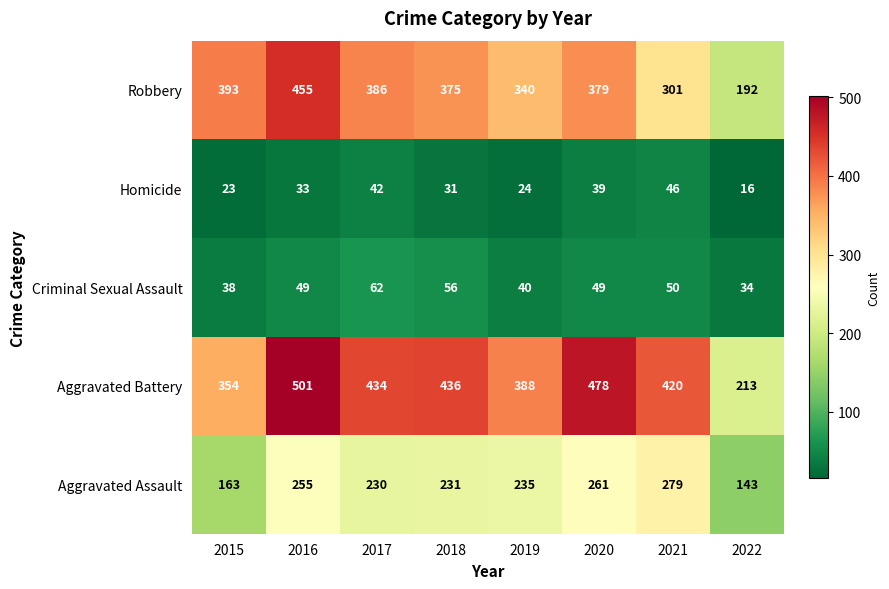

Read the Aggravated Assault value at 2017, to the nearest 5.

230